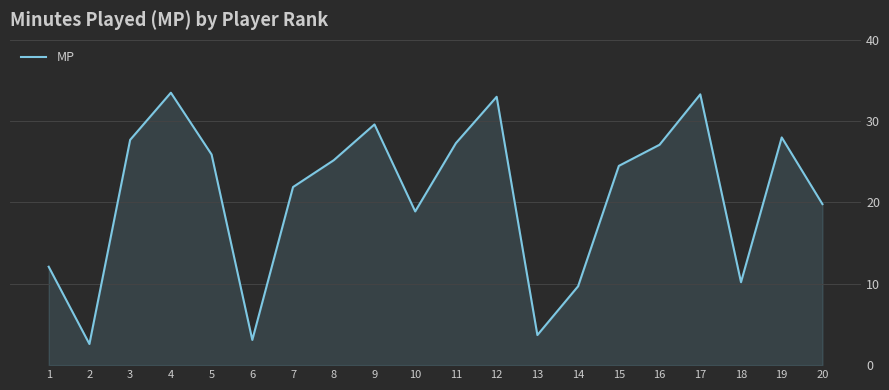

What is the maximum value shown in the chart?

33.5